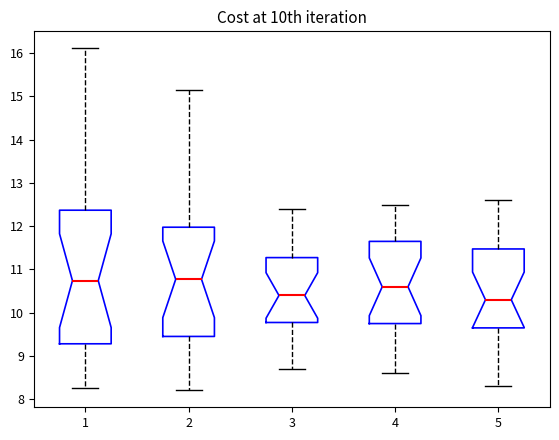

Where is the lower edge of the box at x = 2 on the y-axis? The values are not printed on the chart, so give them approximately, as read against the axis.

9.5